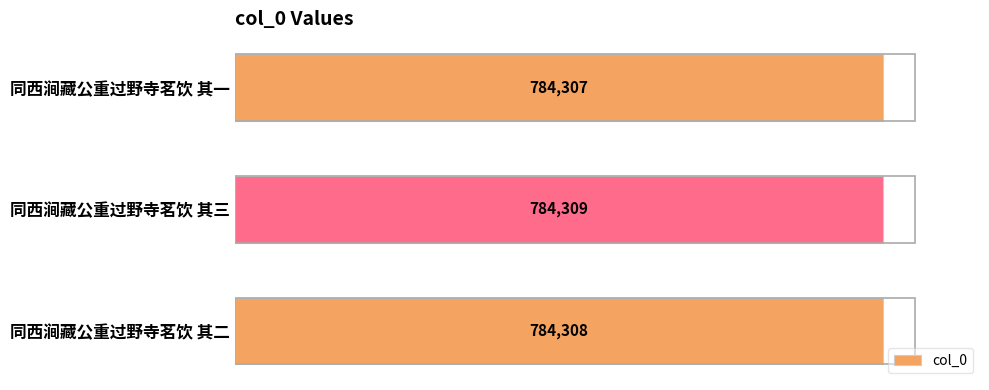

What is the sum of all values?

2352924